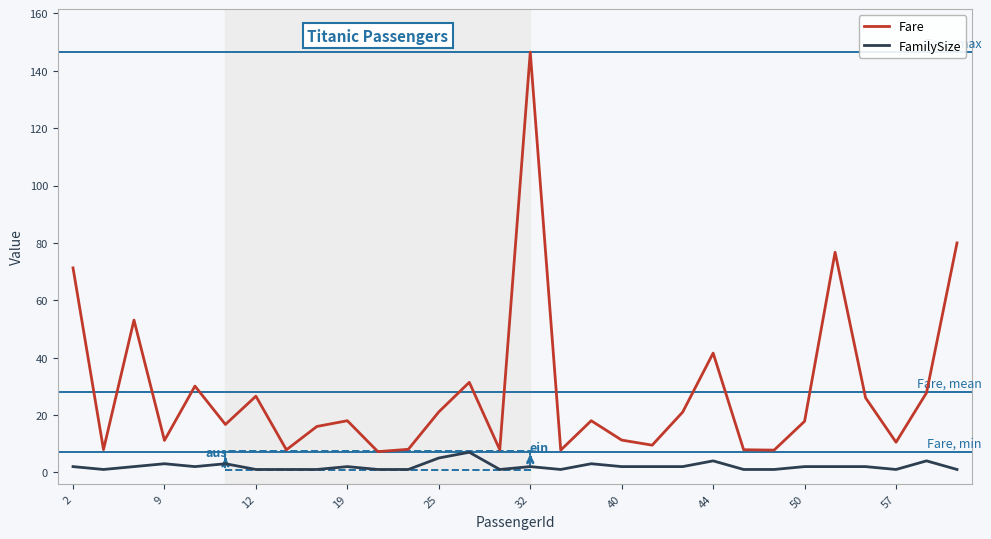

What is the maximum value for Fare?

146.5